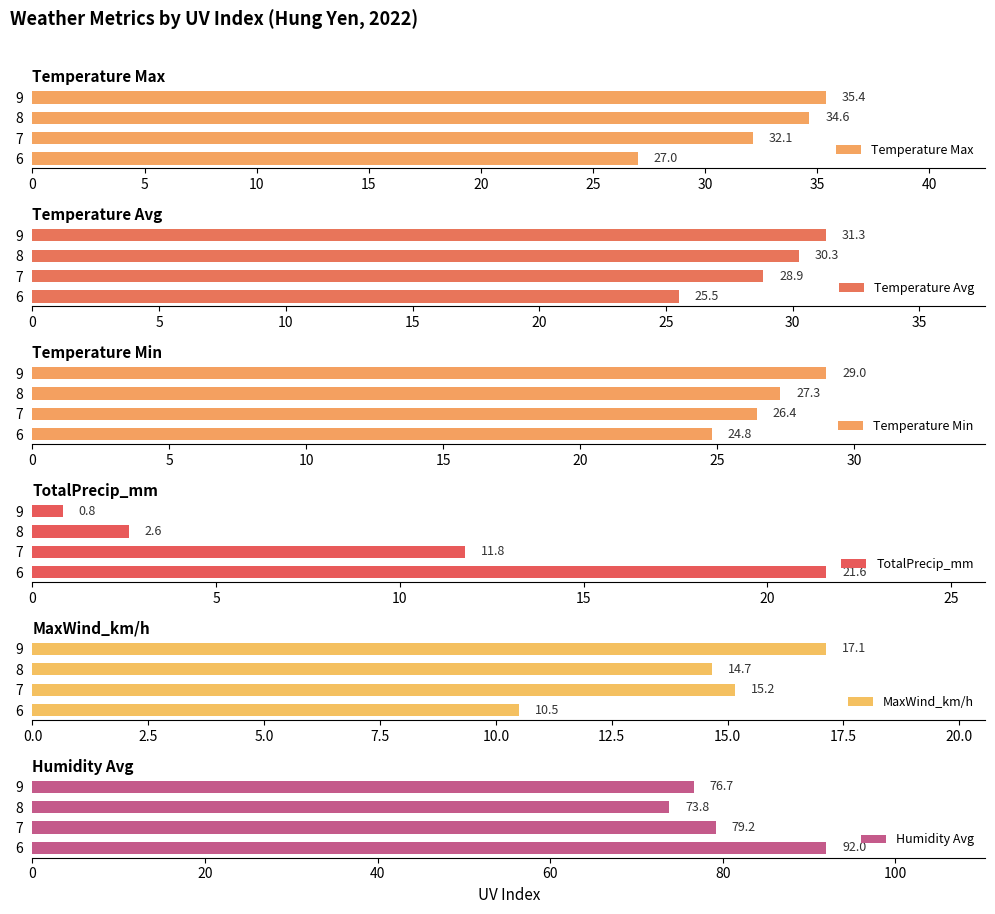

Is it true that TotalPrecip_mm equals 4.2 at 8?

False